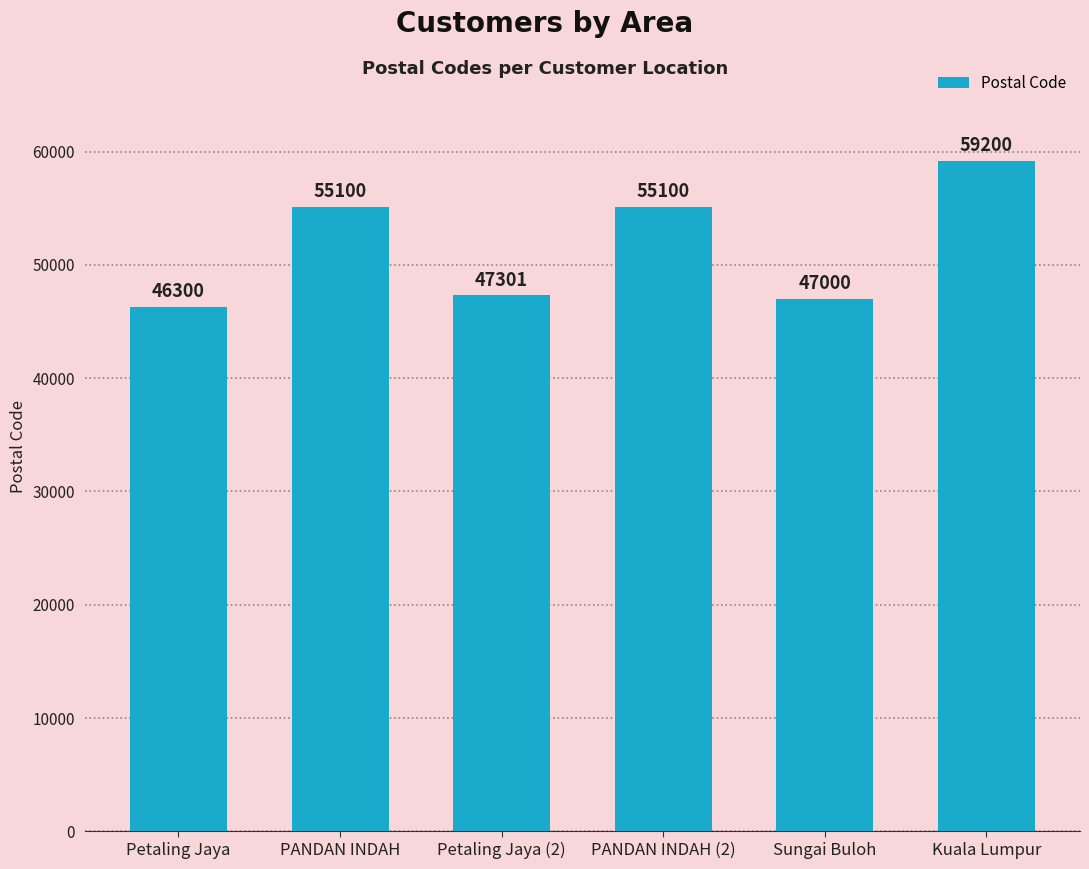

Reading right to left, what are all the values shown in this chart?

59200	47000	55100	47301	55100	46300